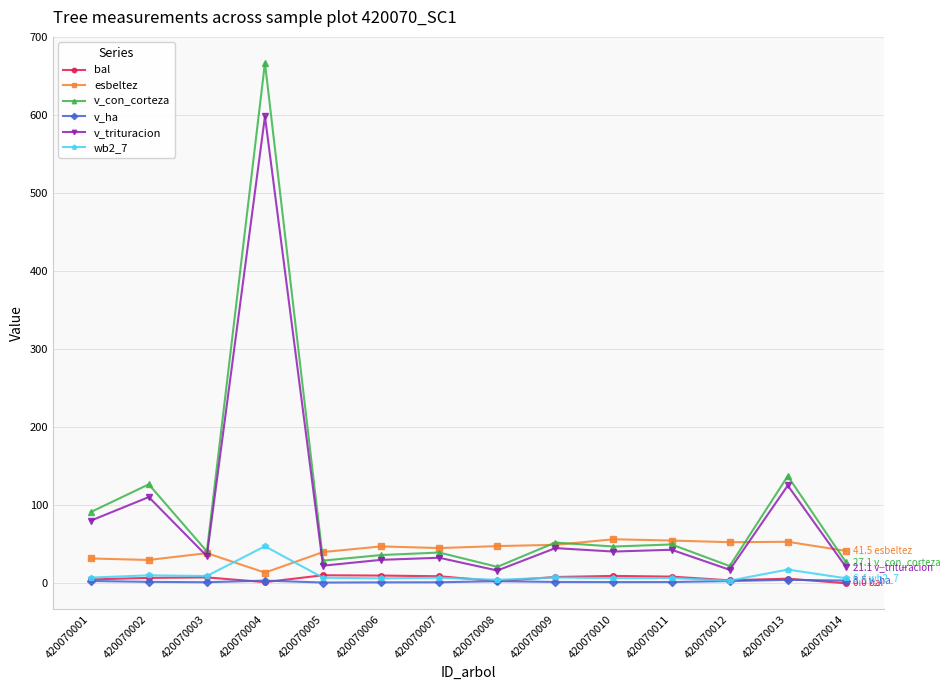

What are all the series names shown in the legend?

bal, esbeltez, v_con_corteza, v_ha, v_trituracion, wb2_7